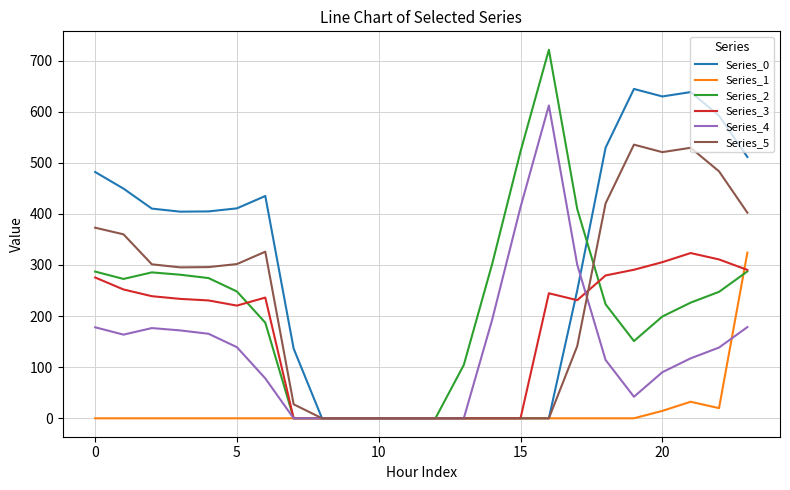

Which series has the widest spread of values?

Series_2